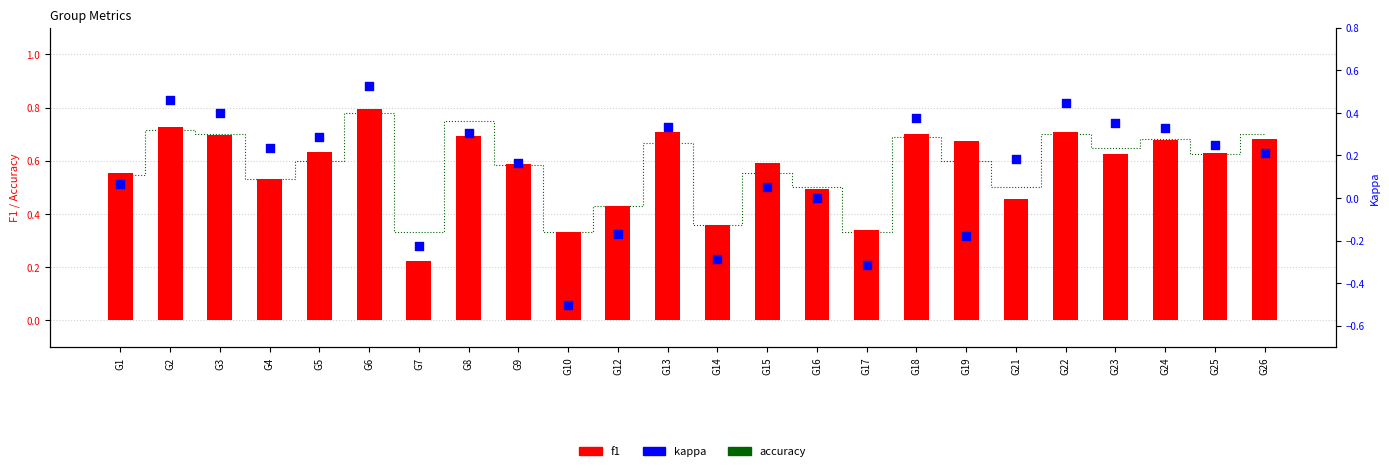

Is the value of f1 at G25 greater than the value of kappa at G17?

Yes